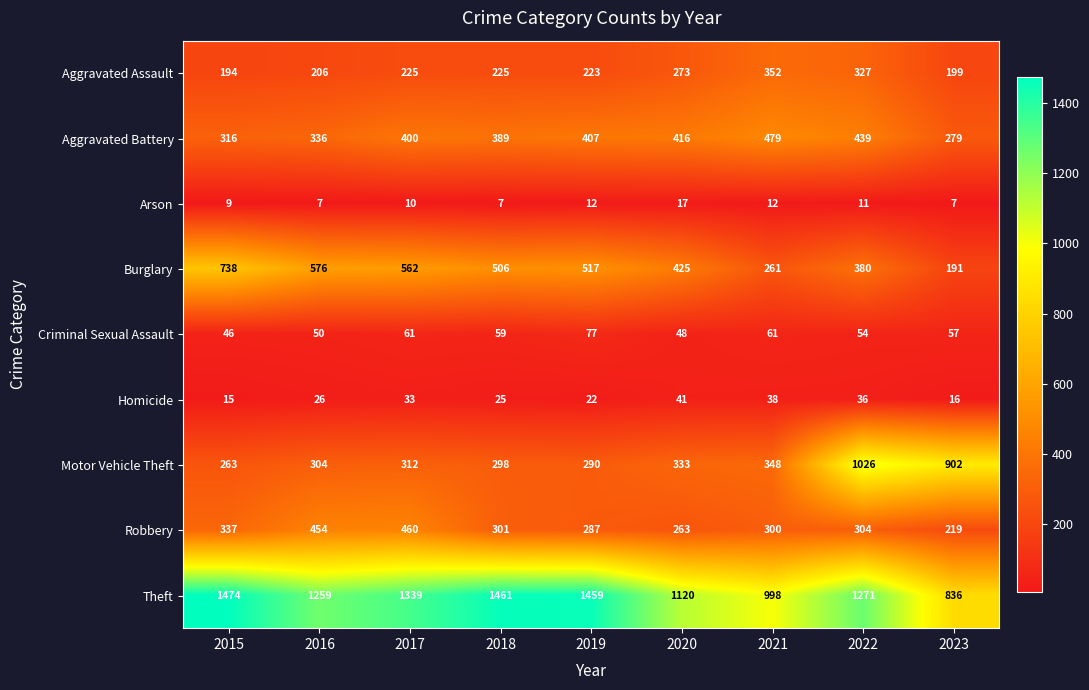

Rank the categories by Theft value from highest to lowest.

2015, 2018, 2019, 2017, 2022, 2016, 2020, 2021, 2023